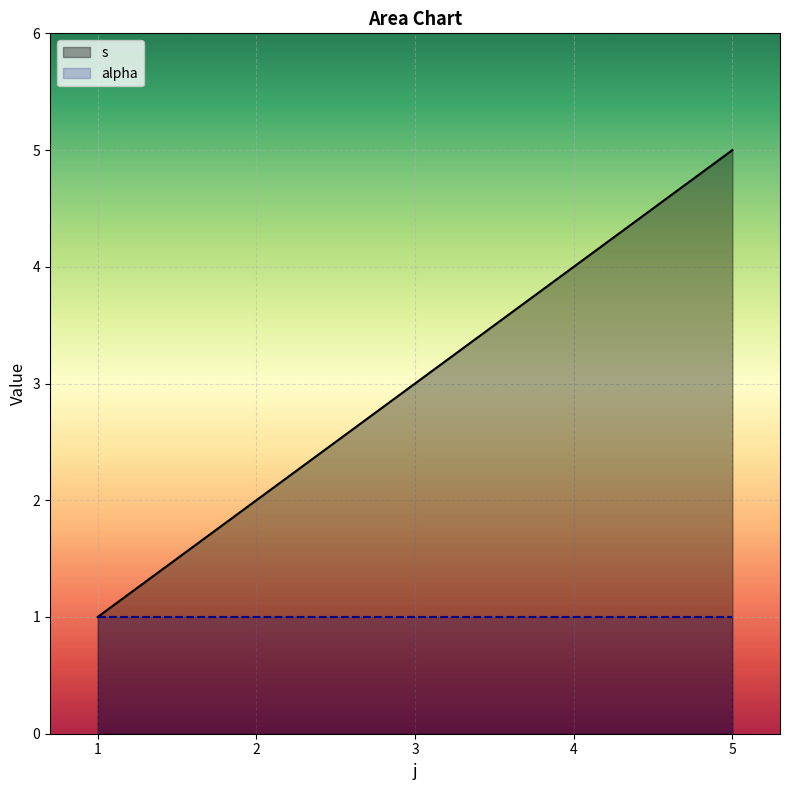

At which category is the sum across all series the highest?

5